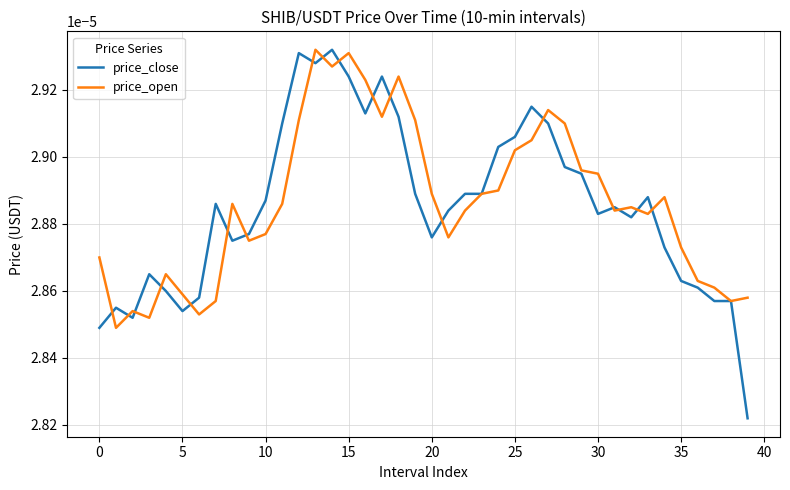

True or false: price_open and price_close intersect in this chart.

True